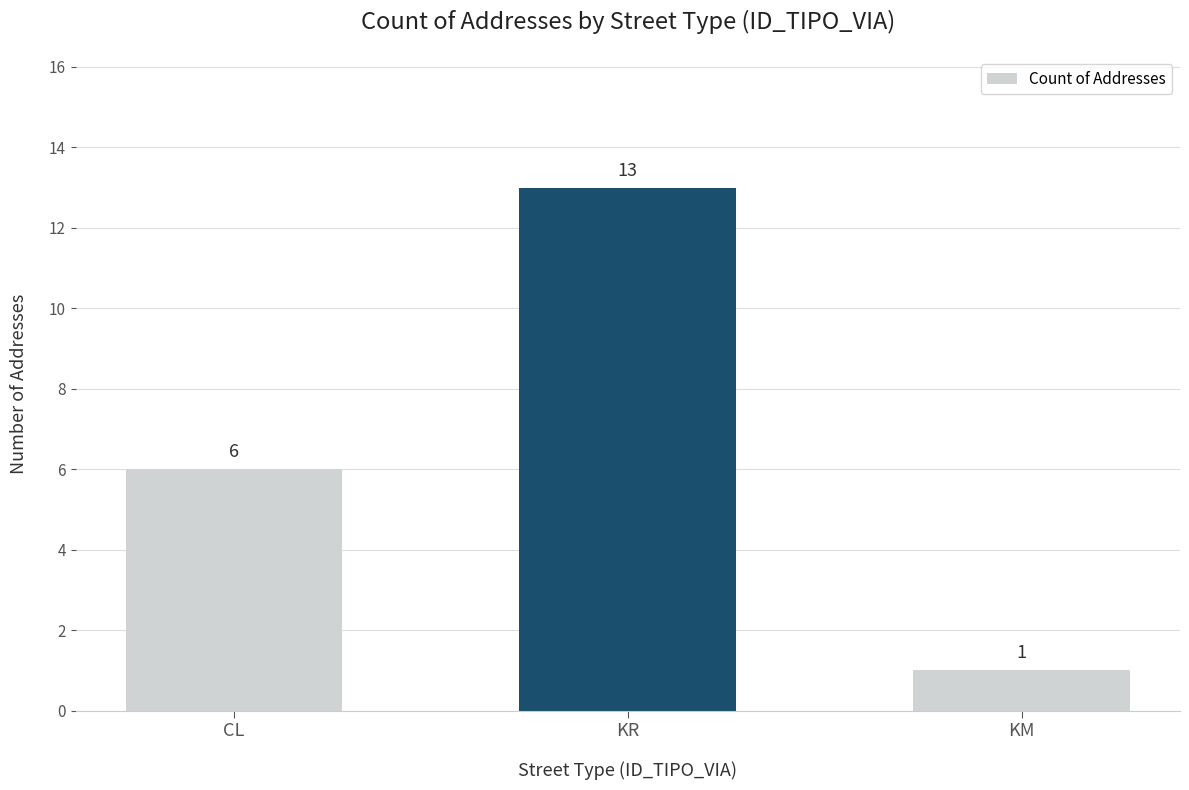

At which label is the value closest to 7?

CL